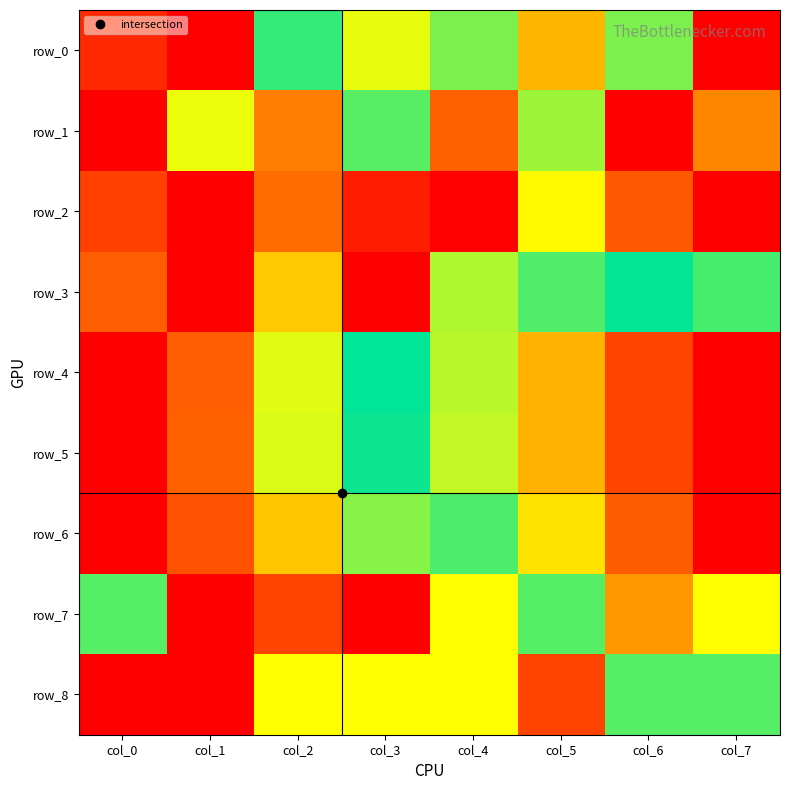

Which series has the largest total across all categories?

row_5